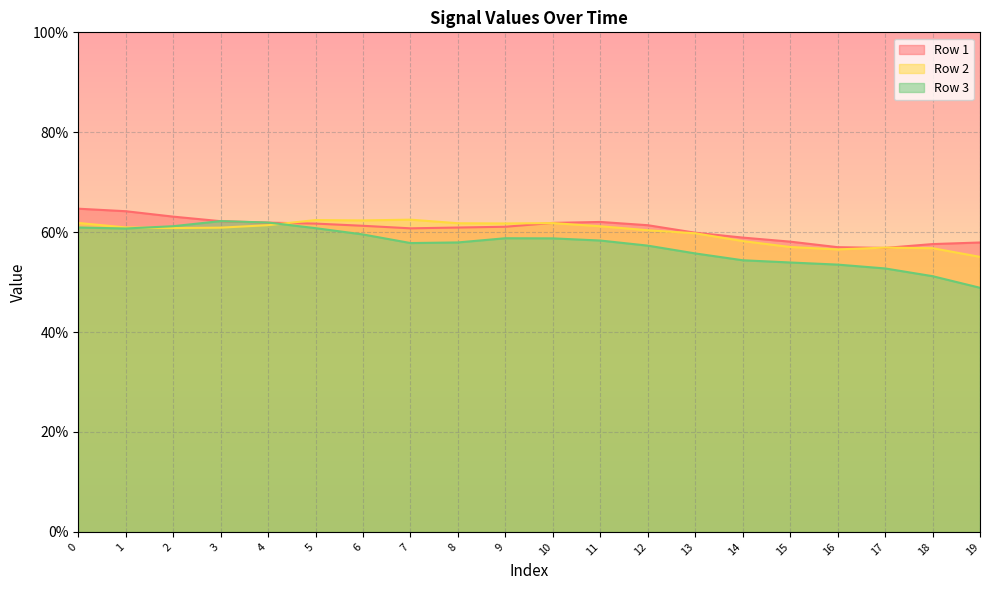

Which series ends up on top after the final intersection of Row 2 and Row 1?

Row 1